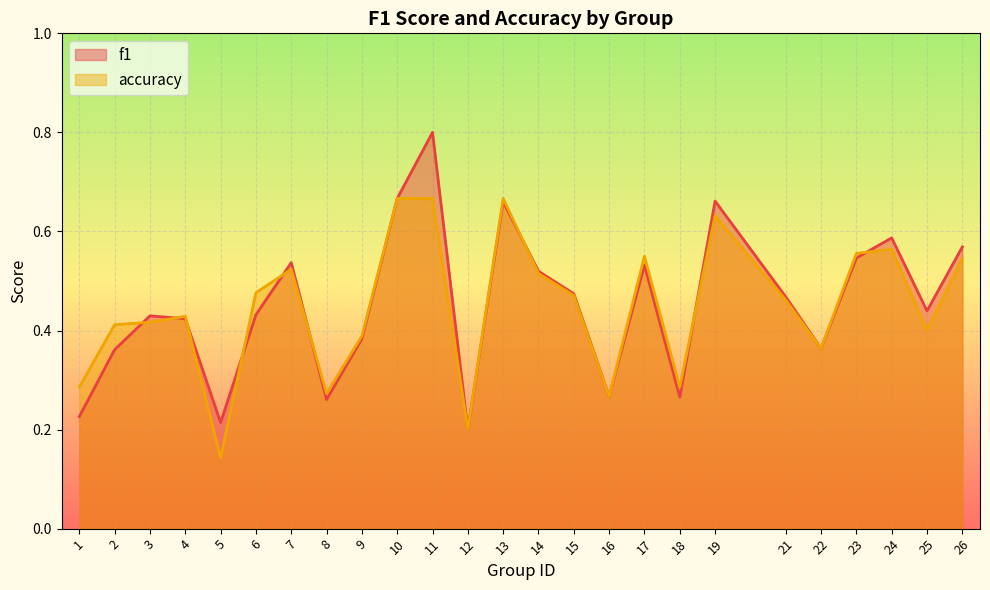

At which category does accuracy reach its first local valley?

5